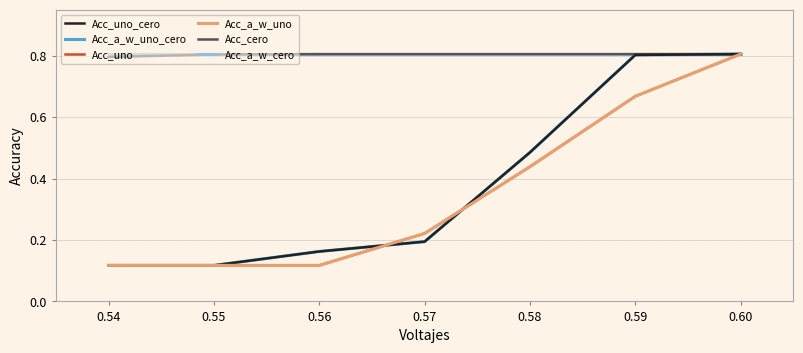

At how many categories does at least one series exceed 0?

7